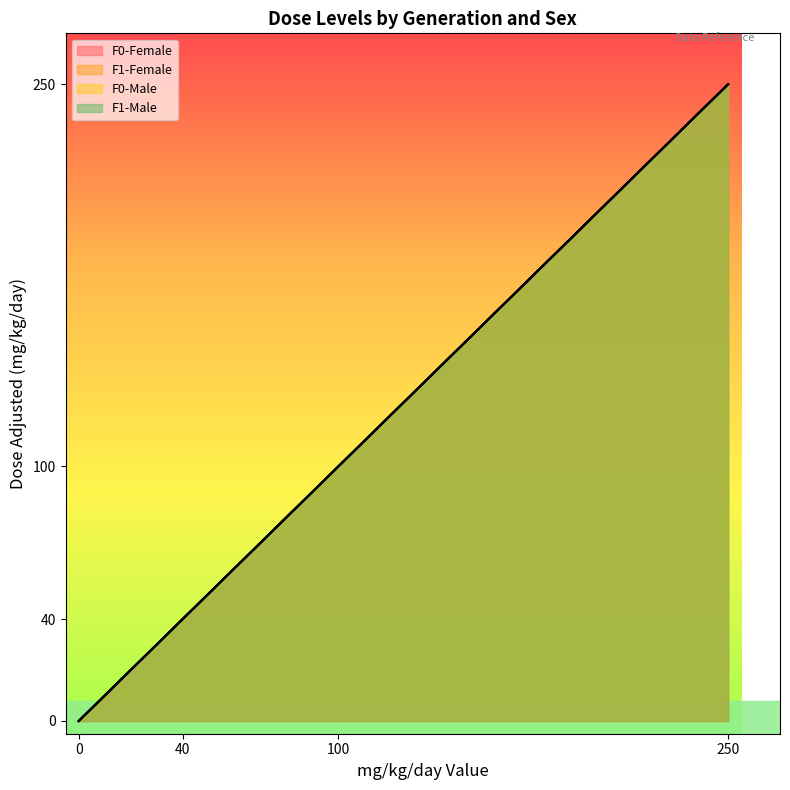

Reading right to left, list all the values displayed in this chart.

mg_kg_day_value: 250	250	250	250	100	100	100	100	40	40	40	40	0	0	0	0
dose_adjusted: 250	250	250	250	100	100	100	100	40	40	40	40	0	0	0	0